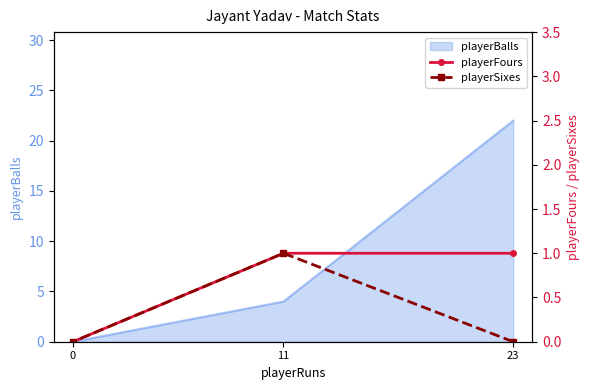

Rank the series at 0 from lowest to highest value.

playerFours, playerSixes